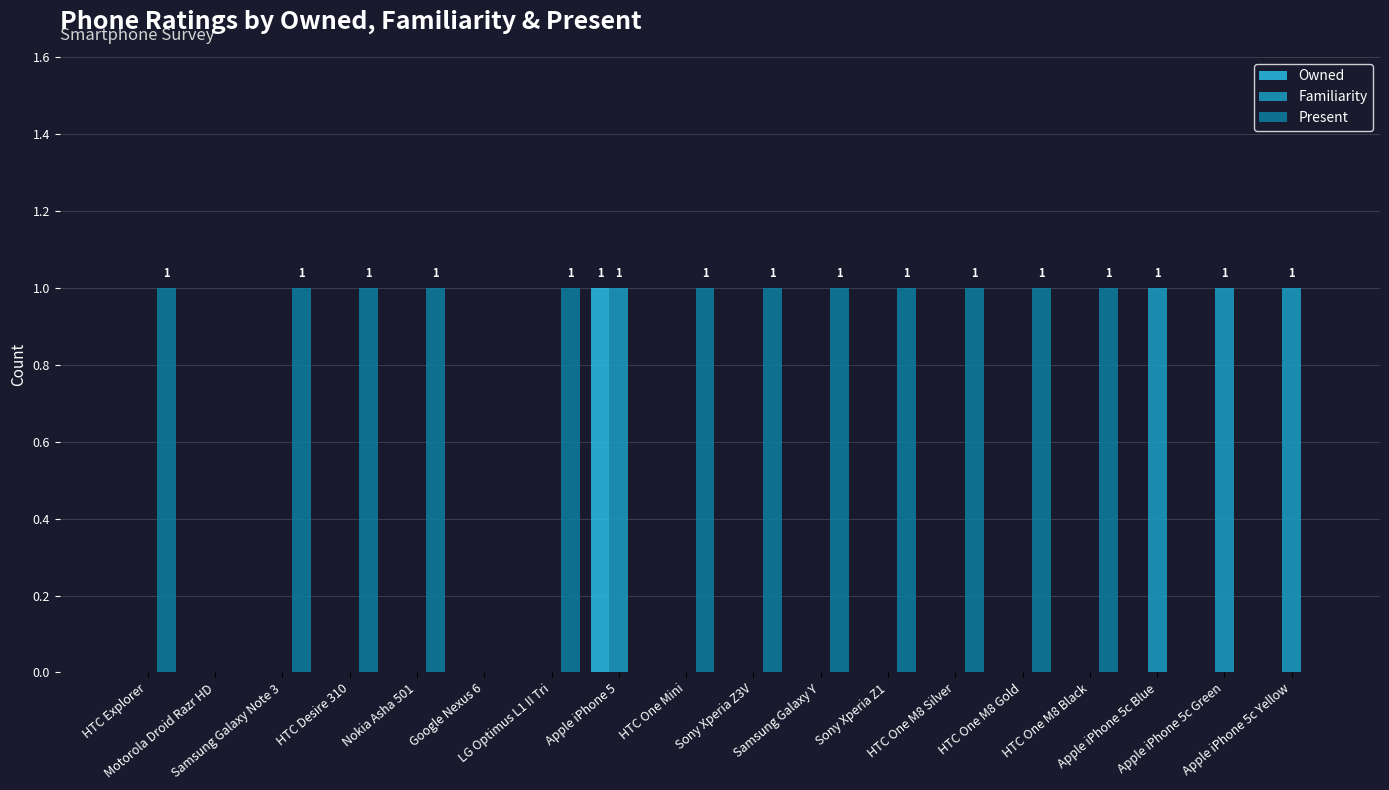

Which series has the largest total across all categories?

Present